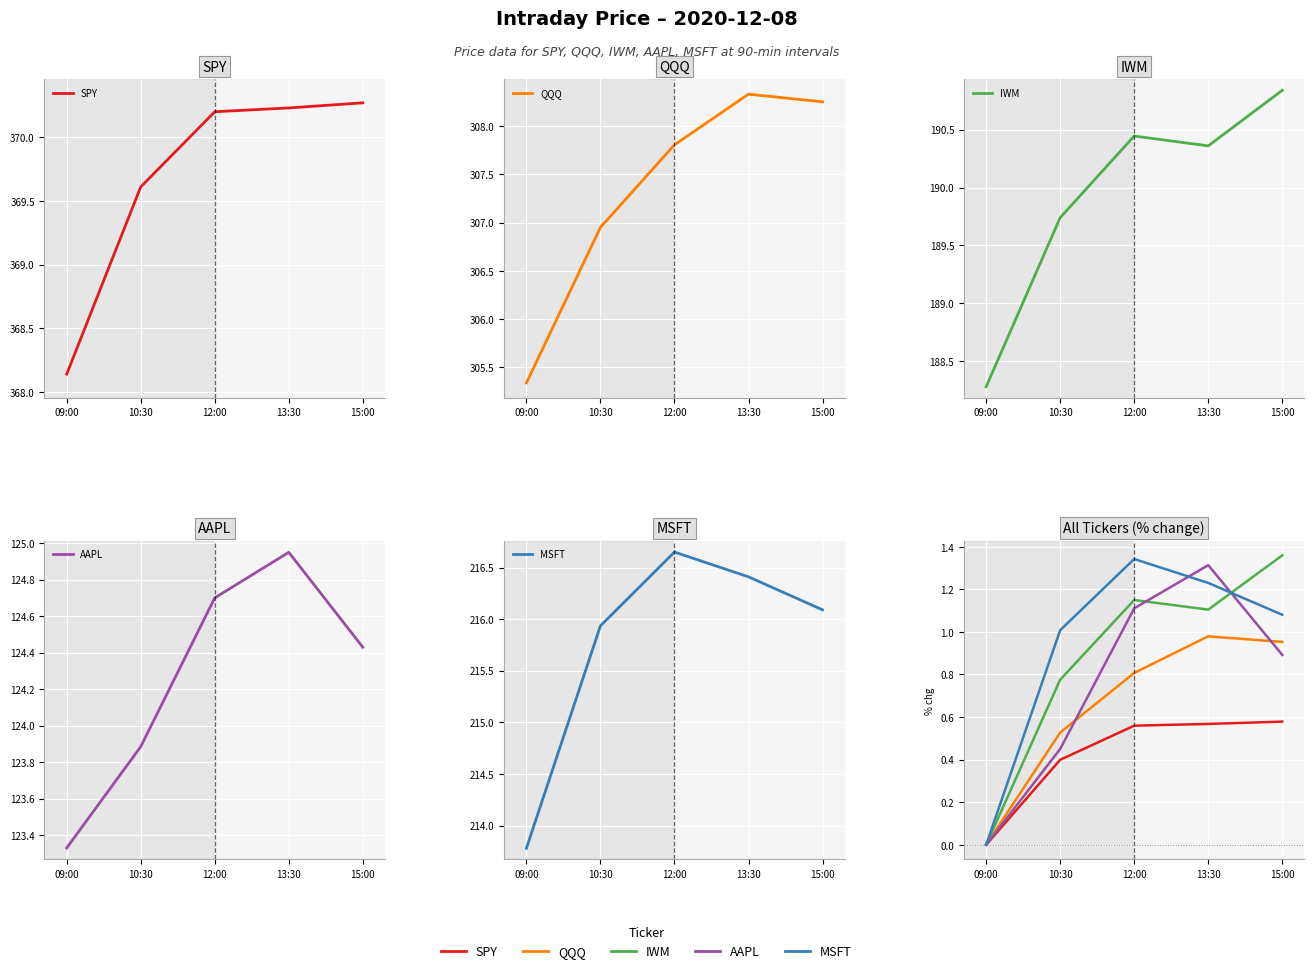

Where is AAPL nearest to the value 0?

09:00